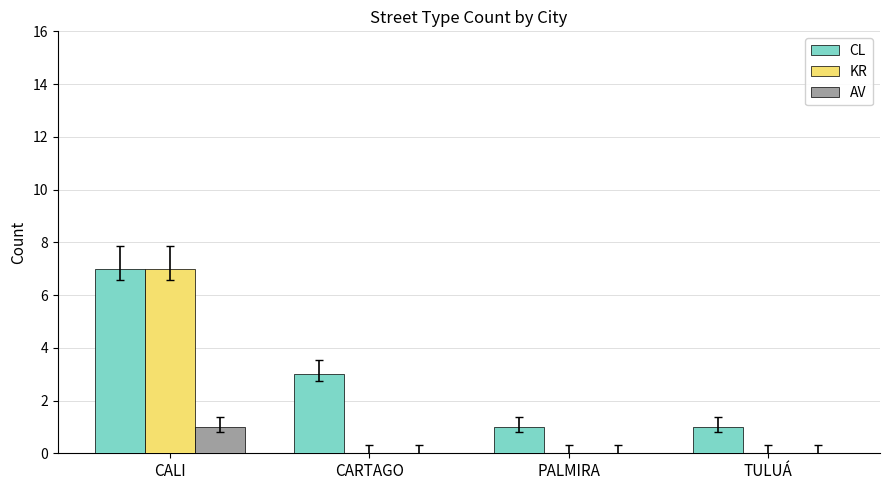

Reading left to right, transcribe all the data shown in this chart.

CL: CALI=7	CARTAGO=3	PALMIRA=1	TULUÁ=1
KR: CALI=7	CARTAGO=0	PALMIRA=0	TULUÁ=0
AV: CALI=1	CARTAGO=0	PALMIRA=0	TULUÁ=0